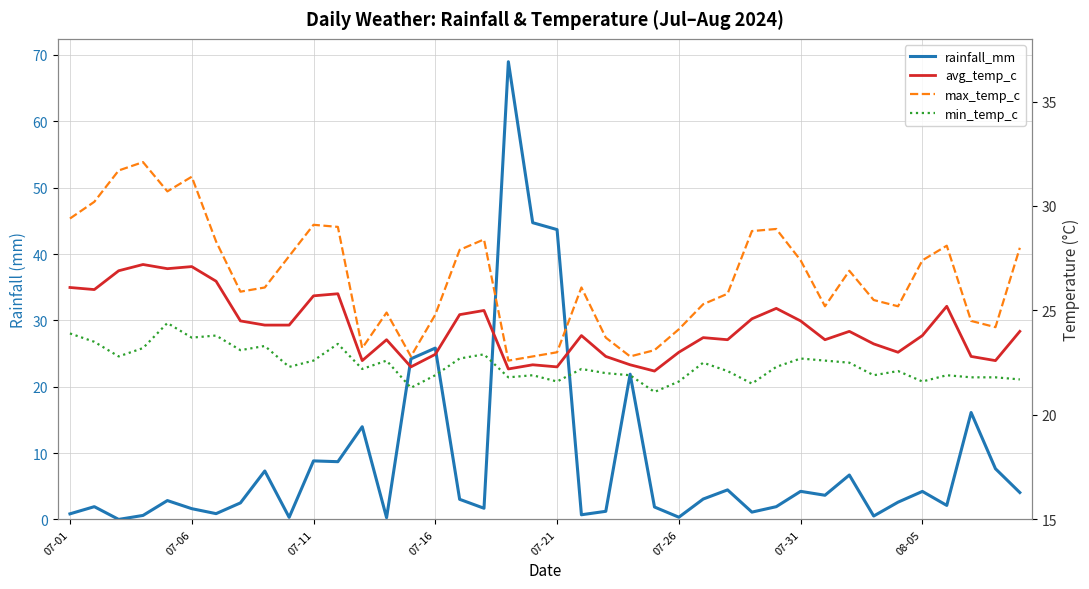

What is the sum of the max_temp_c values at 8 and 23?

48.9